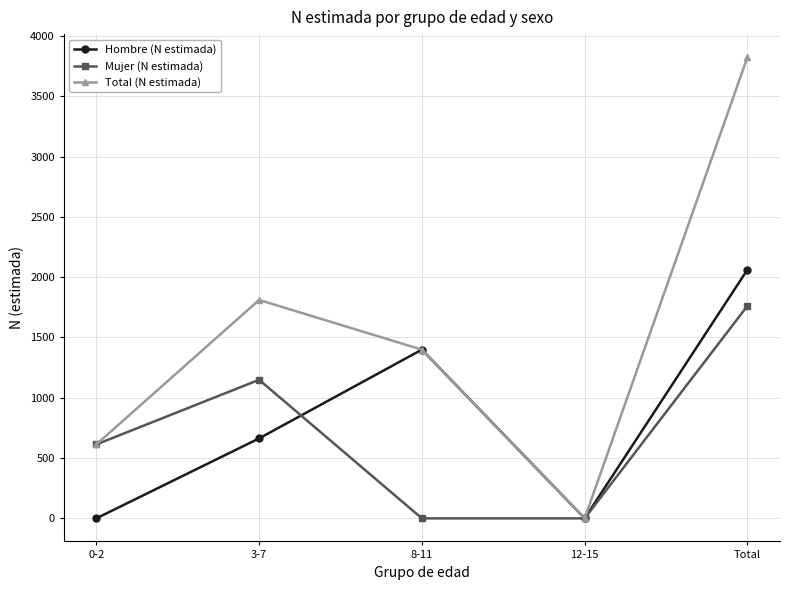

What is the maximum value shown in the chart?

3824